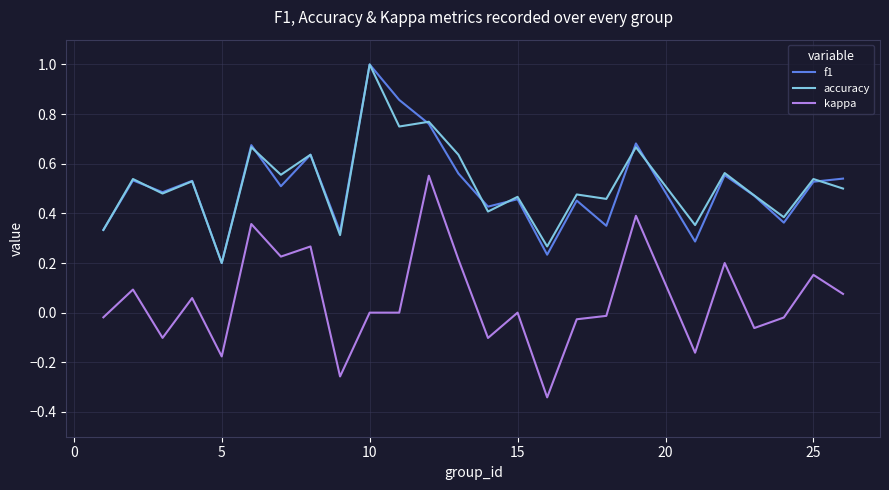

What is the maximum value shown in the chart?

1.0